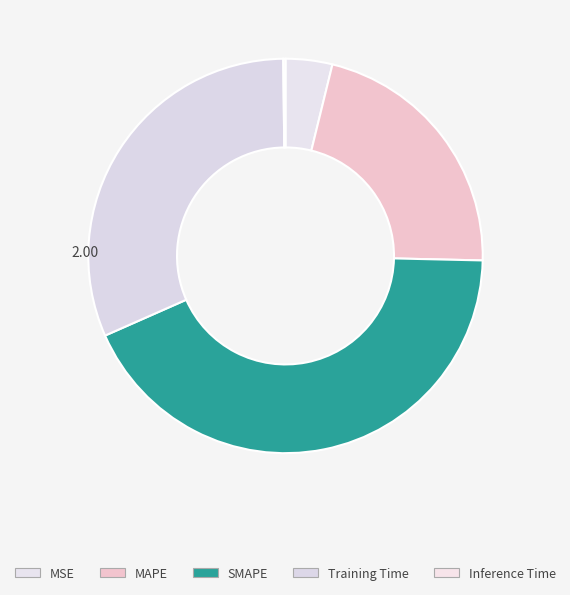

How many segments does this pie chart have?

5